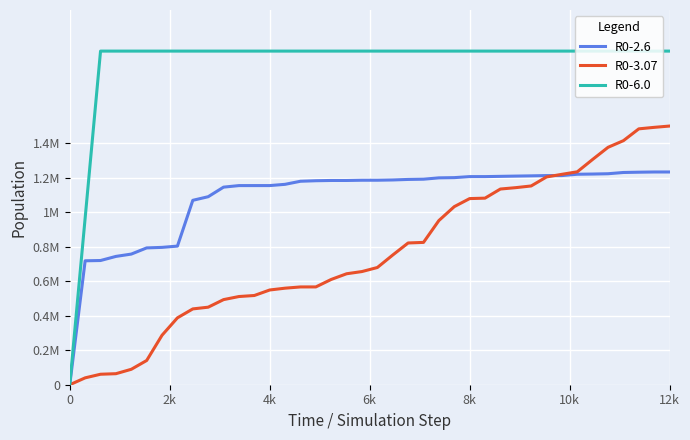

What is the average value of the R0-3.07 series?

762067.5